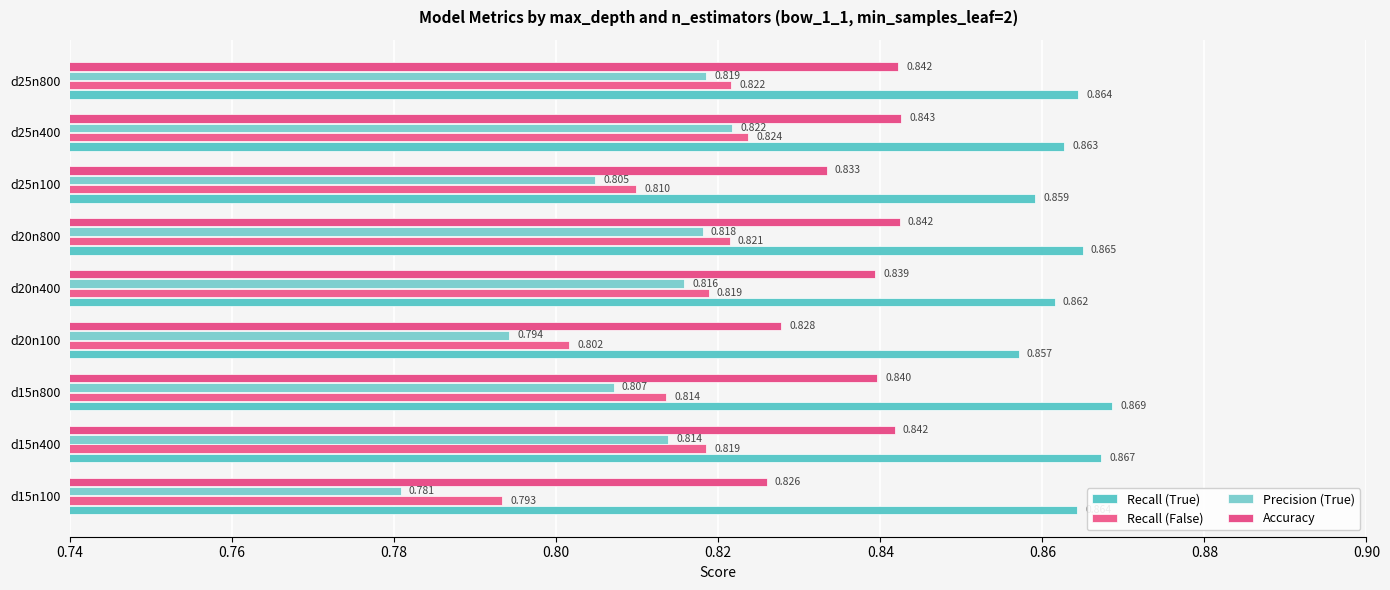

What is the sum of all Accuracy values?

7.5